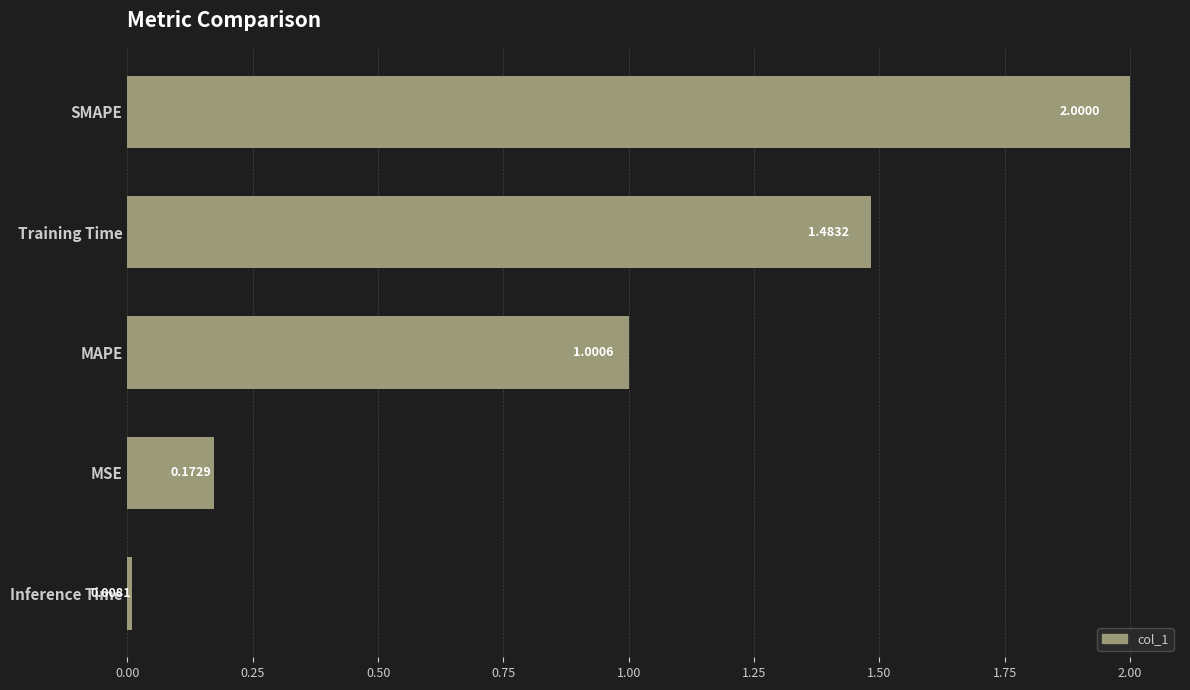

Rank the categories by value from lowest to highest.

Inference Time, MSE, MAPE, Training Time, SMAPE